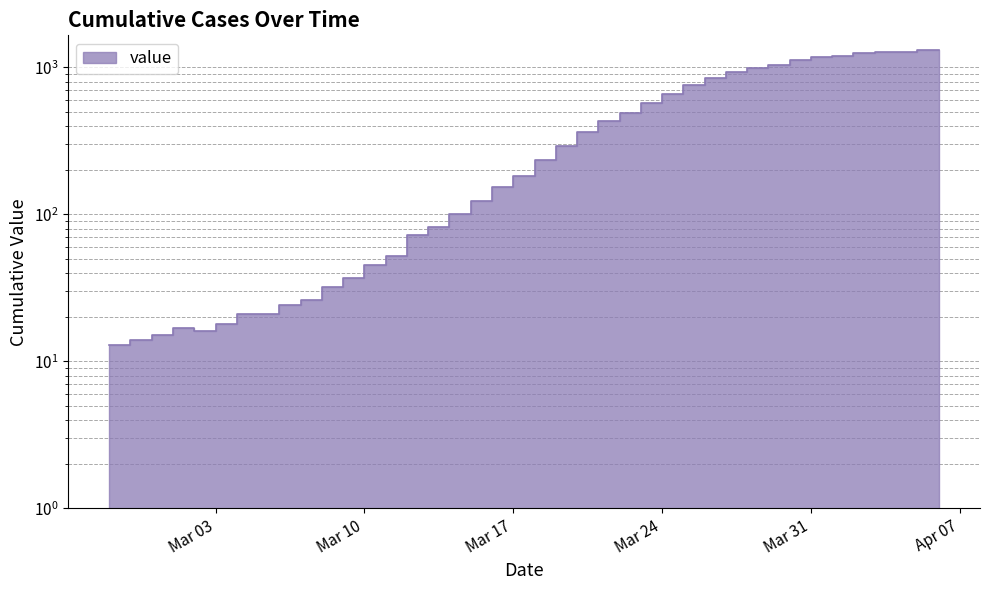

List the labels in order of value, smallest first.

2020-02-27, 2020-02-28, 2020-02-29, 2020-03-02, 2020-03-01, 2020-03-03, 2020-03-04, 2020-03-05, 2020-03-06, 2020-03-07, 2020-03-08, 2020-03-09, 2020-03-10, 2020-03-11, 2020-03-12, 2020-03-13, 2020-03-14, 2020-03-15, 2020-03-16, 2020-03-17, 2020-03-18, 2020-03-19, 2020-03-20, 2020-03-21, 2020-03-22, 2020-03-23, 2020-03-24, 2020-03-25, 2020-03-26, 2020-03-27, 2020-03-28, 2020-03-29, 2020-03-30, 2020-03-31, 2020-04-01, 2020-04-02, 2020-04-03, 2020-04-04, 2020-04-05, 2020-04-06